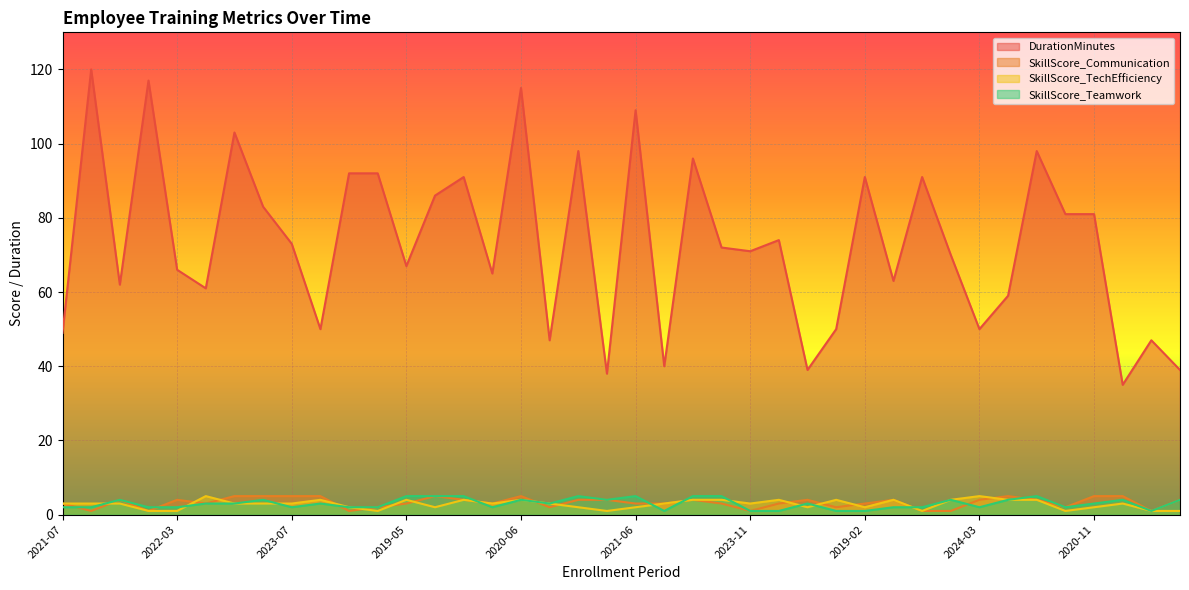

What is the total value across all series at 2021-06?

119